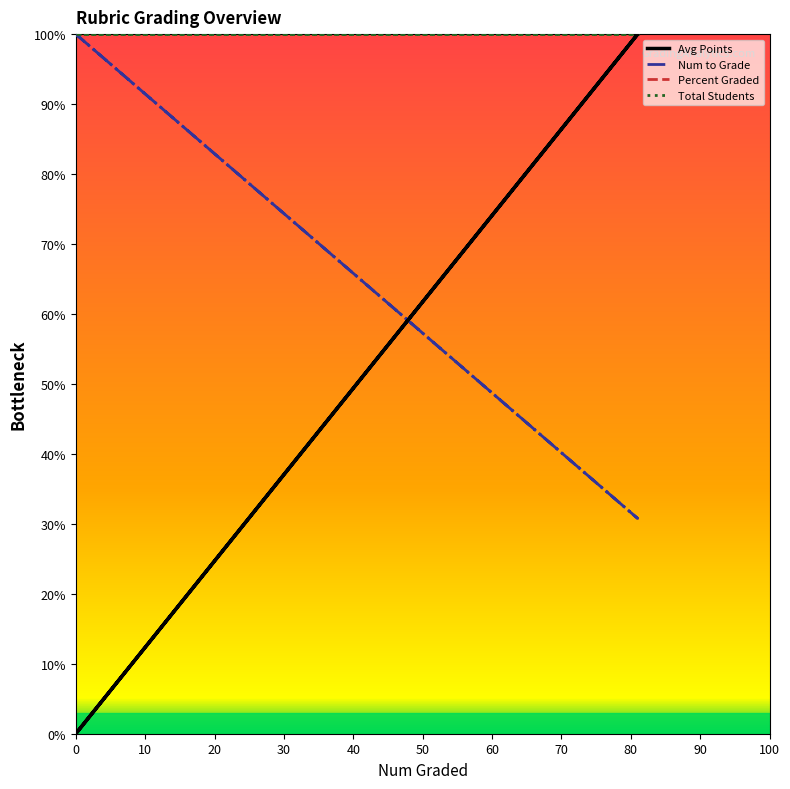

Which category has the highest value across all series?

10